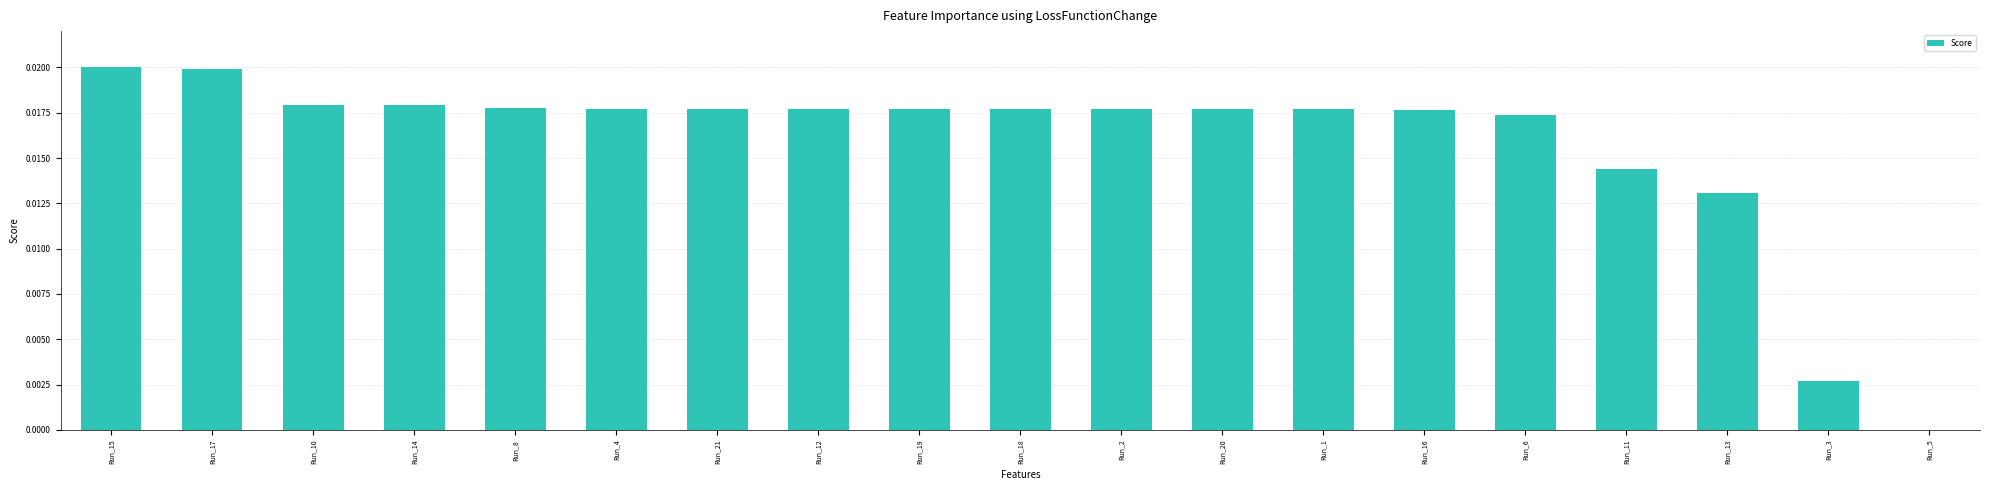

What is the sum of all values?

0.3